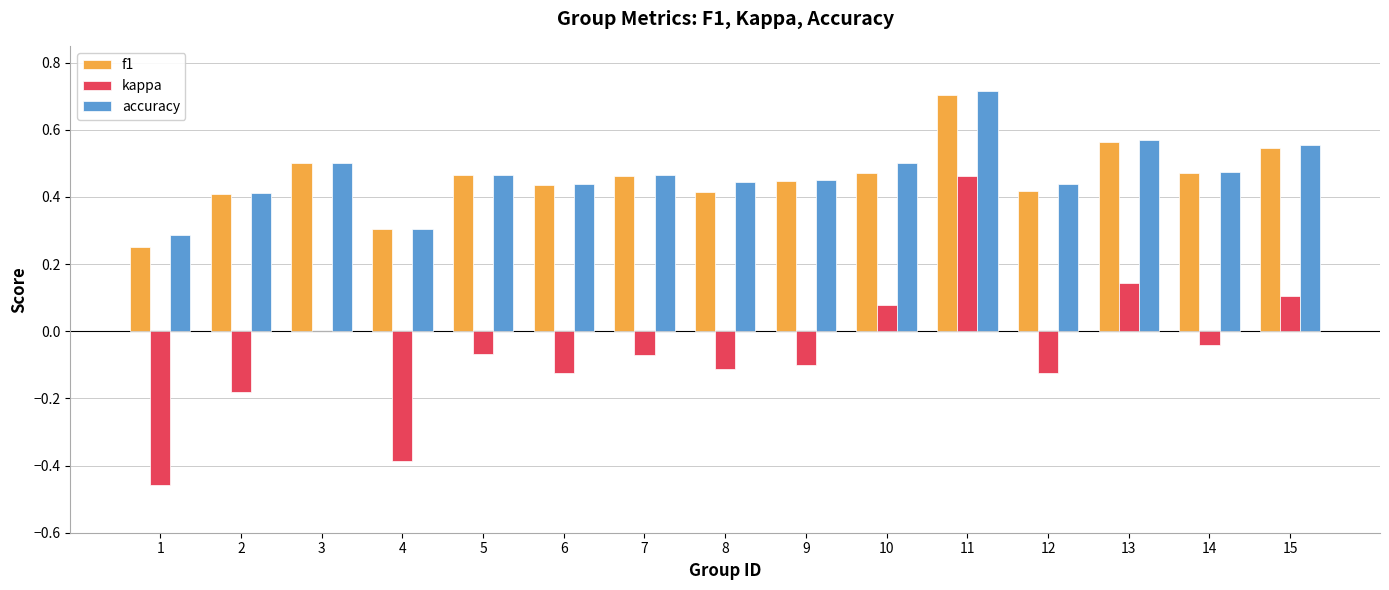

True or false: f1 has a value of 1.0 at 13.

False